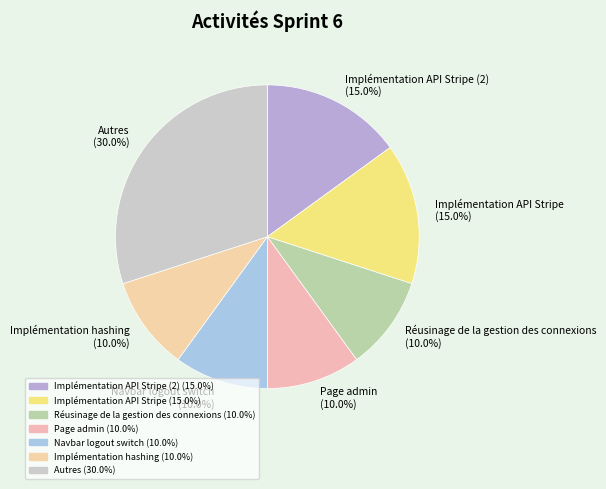

Does Page admin (10.0%) account for over 50% of the chart?

No